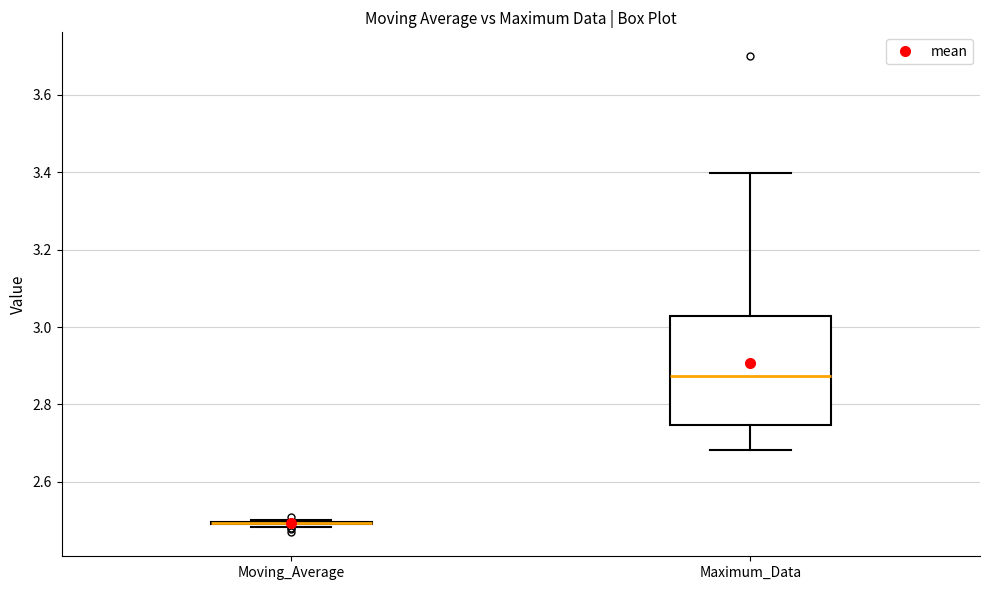

Comparing the boxes themselves (not the whiskers), which one is the tallest?

Maximum_Data